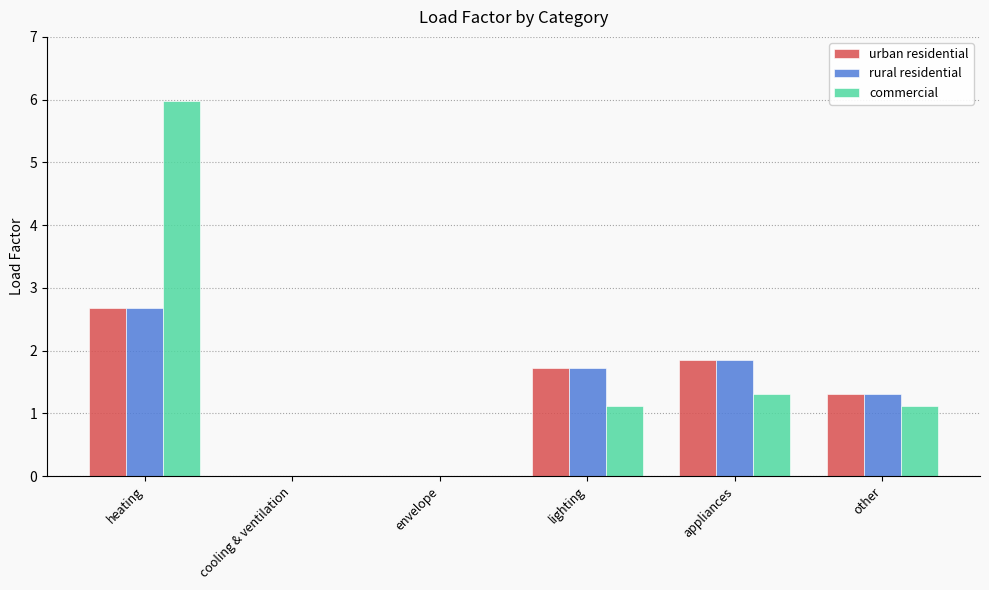

What is the sum of all rural residential values?

7.6